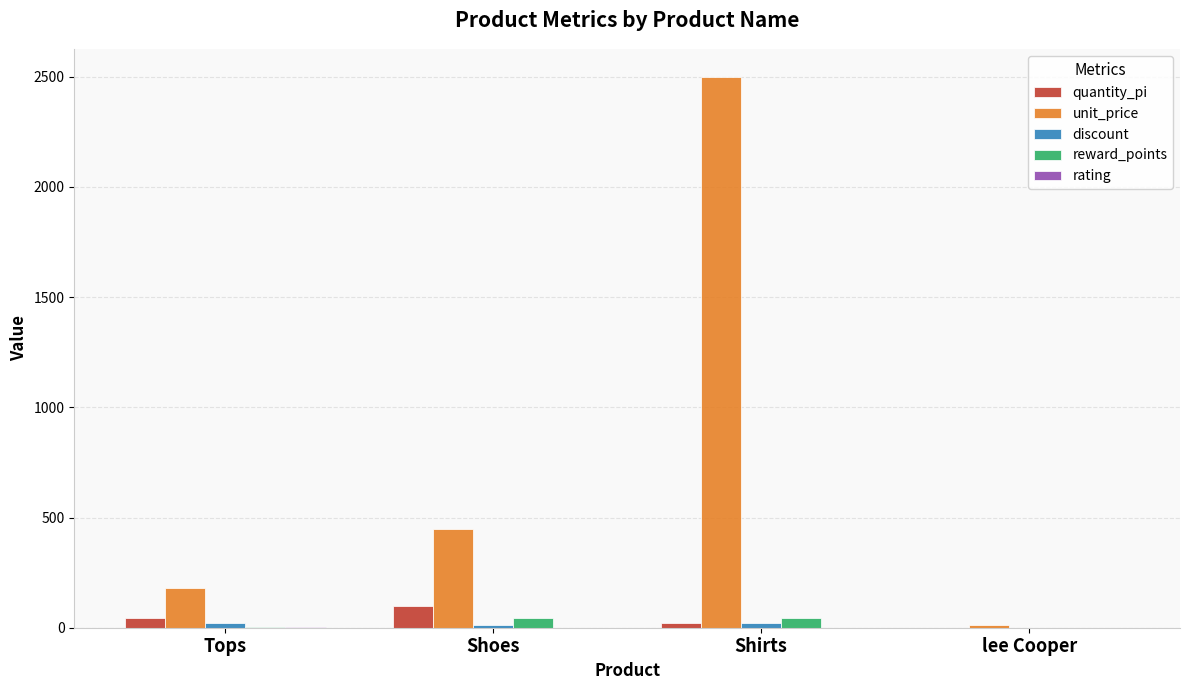

Between Shoes and lee Cooper, which series saw the biggest shift?

unit_price